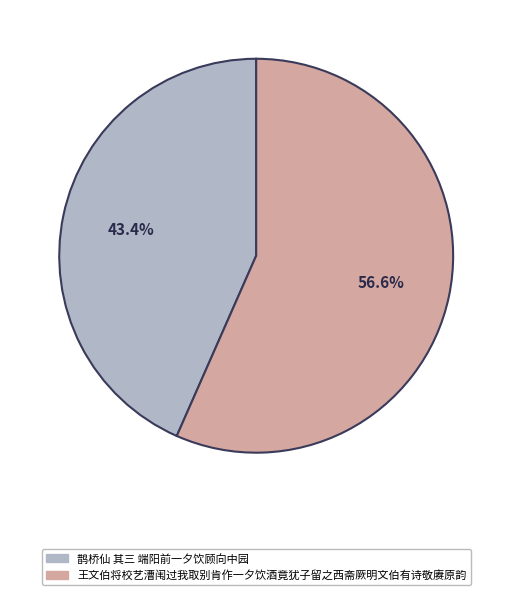

How many segments does this pie chart have?

2